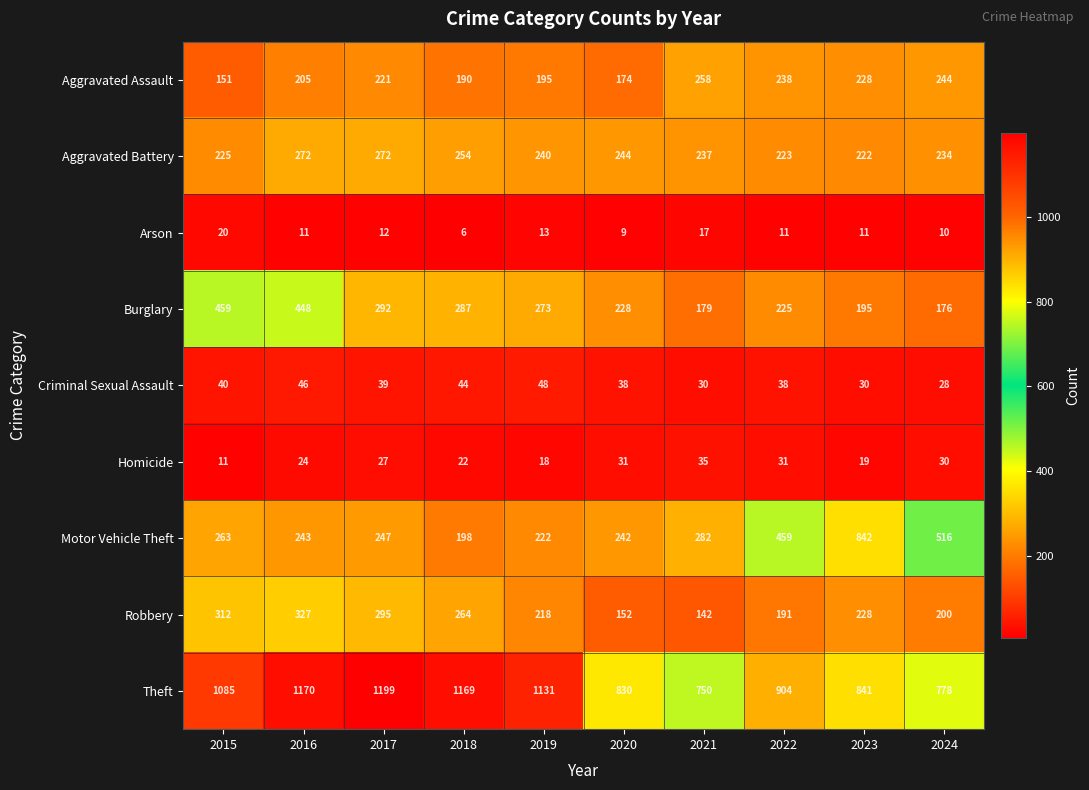

List the labels in order of Burglary value, largest first.

2015, 2016, 2017, 2018, 2019, 2020, 2022, 2023, 2021, 2024